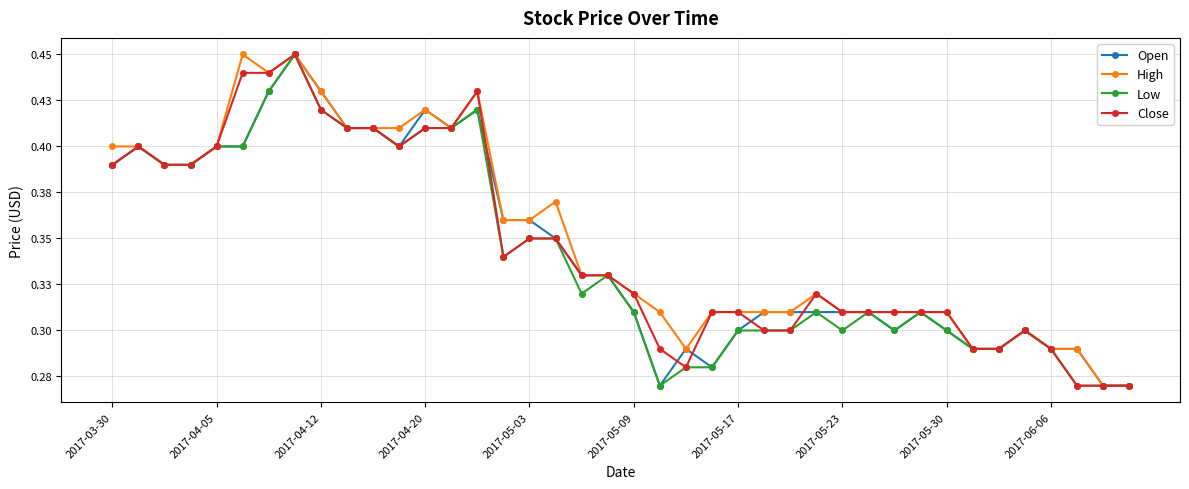

Reading left to right, transcribe all the data shown in this chart.

Open: 0.4	0.4	0.4	0.4	0.4	0.4	0.4	0.5	0.4	0.4	0.4	0.4	0.4	0.4	0.4	0.4	0.4	0.3	0.3	0.3	0.3	0.3	0.3	0.3	0.3	0.3	0.3	0.3	0.3	0.3	0.3	0.3	0.3	0.3	0.3	0.3	0.3	0.3	0.3	0.3
High: 0.4	0.4	0.4	0.4	0.4	0.5	0.4	0.5	0.4	0.4	0.4	0.4	0.4	0.4	0.4	0.4	0.4	0.4	0.3	0.3	0.3	0.3	0.3	0.3	0.3	0.3	0.3	0.3	0.3	0.3	0.3	0.3	0.3	0.3	0.3	0.3	0.3	0.3	0.3	0.3
Low: 0.4	0.4	0.4	0.4	0.4	0.4	0.4	0.5	0.4	0.4	0.4	0.4	0.4	0.4	0.4	0.3	0.3	0.3	0.3	0.3	0.3	0.3	0.3	0.3	0.3	0.3	0.3	0.3	0.3	0.3	0.3	0.3	0.3	0.3	0.3	0.3	0.3	0.3	0.3	0.3
Close: 0.4	0.4	0.4	0.4	0.4	0.4	0.4	0.5	0.4	0.4	0.4	0.4	0.4	0.4	0.4	0.3	0.3	0.3	0.3	0.3	0.3	0.3	0.3	0.3	0.3	0.3	0.3	0.3	0.3	0.3	0.3	0.3	0.3	0.3	0.3	0.3	0.3	0.3	0.3	0.3